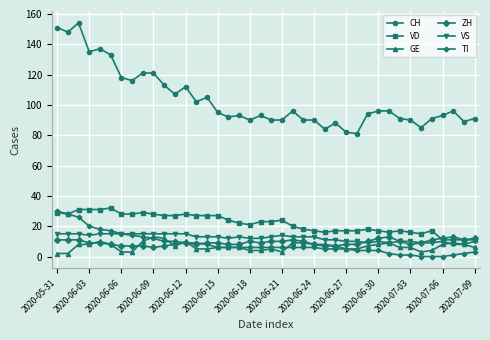

Is this an area chart (filled region under the line)?

No